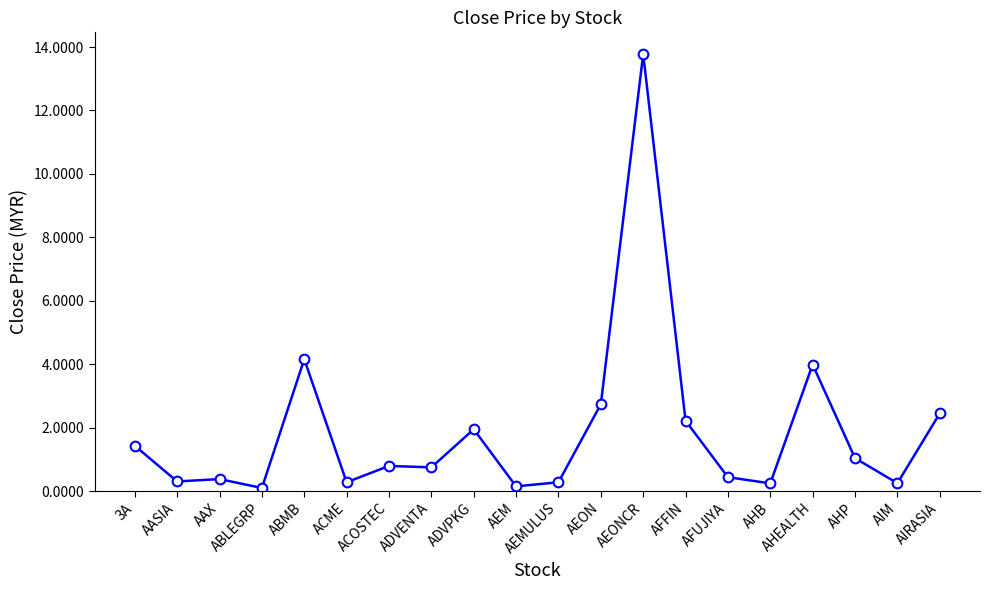

Which label corresponds to the largest value in the chart?

AEONCR